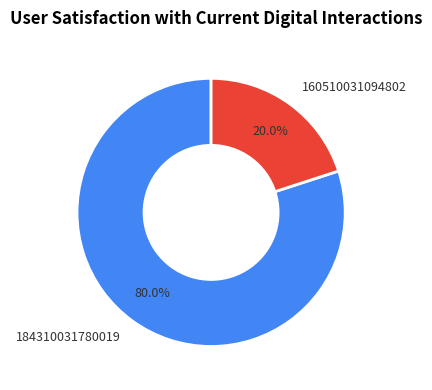

Which has a higher value, 160510031094802 or 184310031780019?

184310031780019